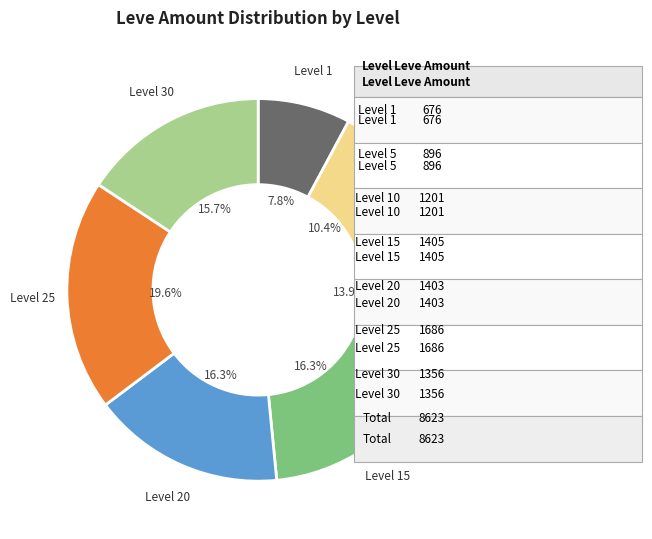

What percentage do Level 15 and Level 30 together represent?

32.0%